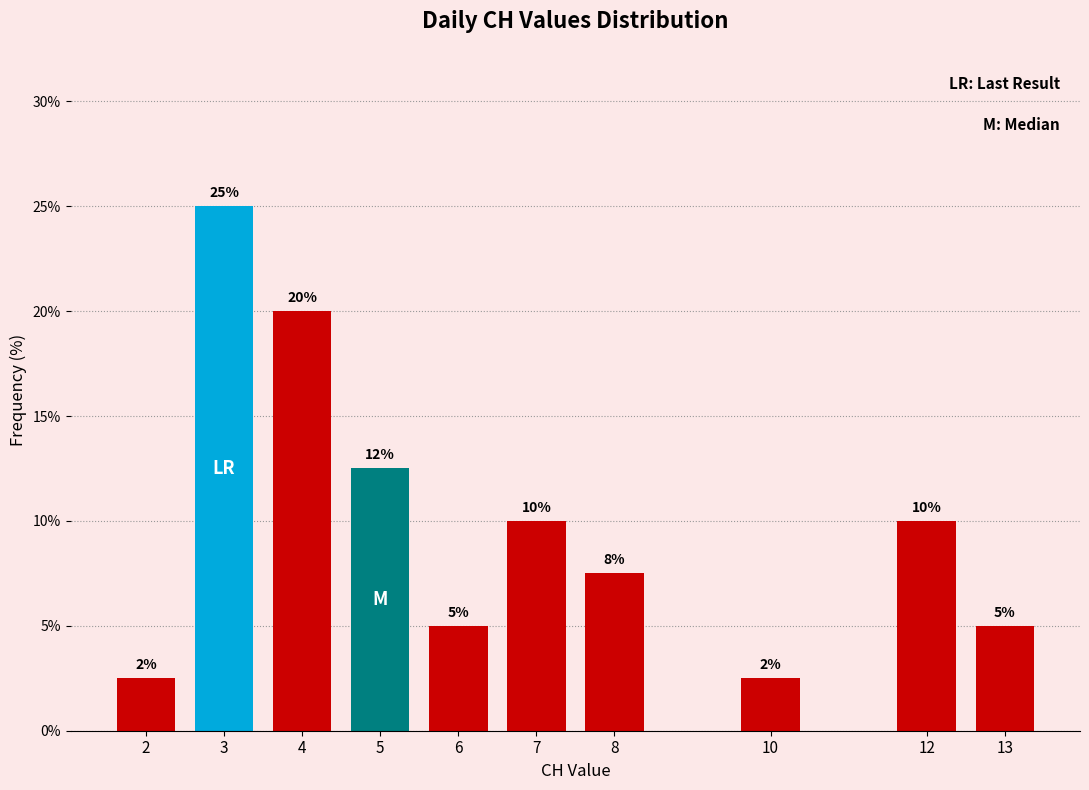

Which has a higher value, 13 or 10?

13